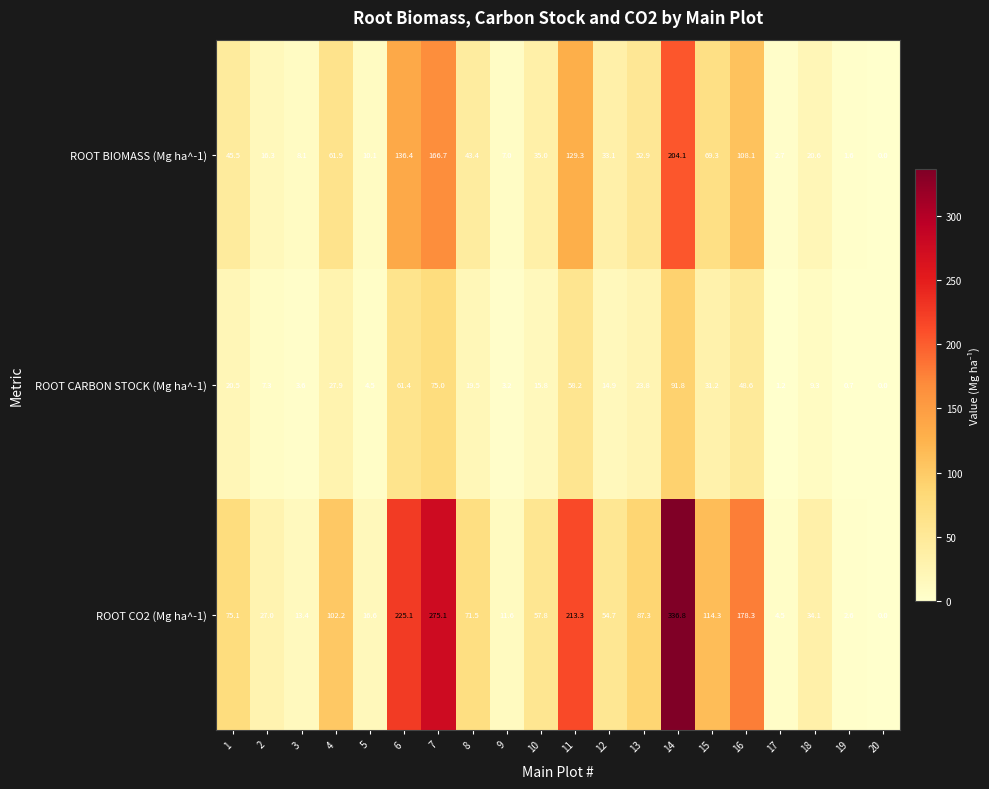

What is the average value of the ROOT CARBON STOCK (Mg ha^-1) series?

25.9